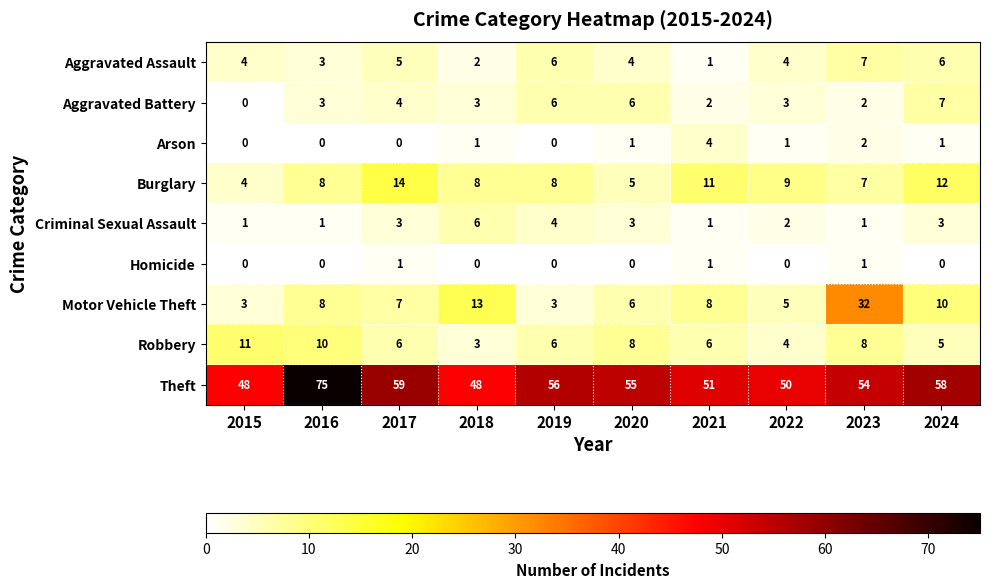

Read the Robbery value at 2017.

6